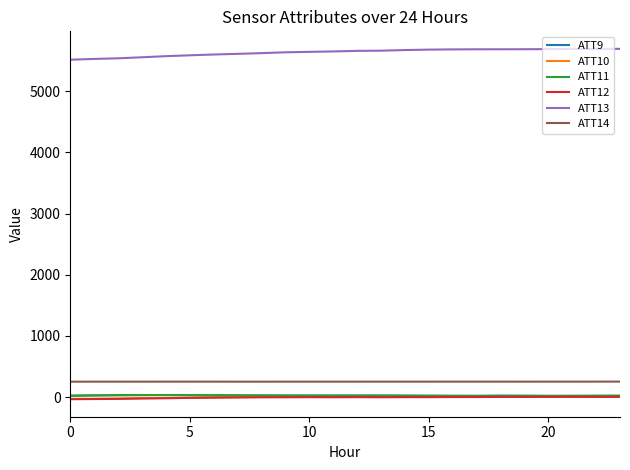

What is the maximum value for ATT13?

5694.8